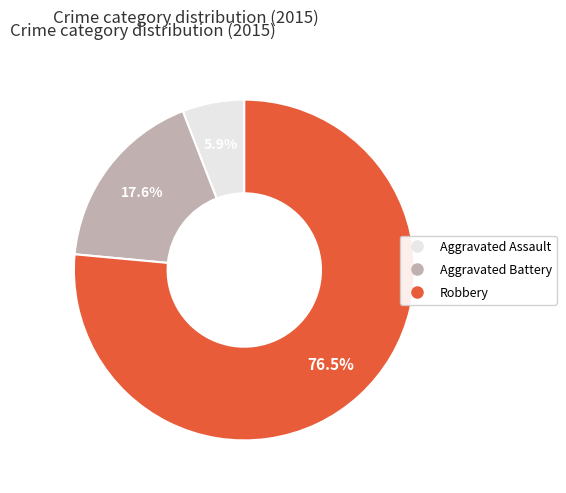

Which category accounts for the majority?

Robbery